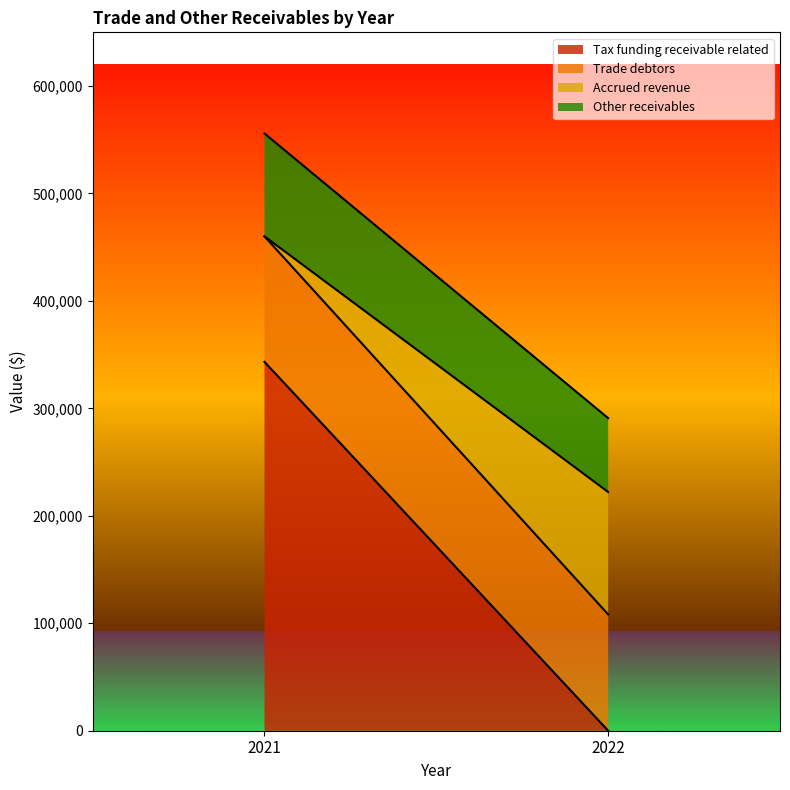

Which series has the largest range (max minus min)?

Tax funding receivable related